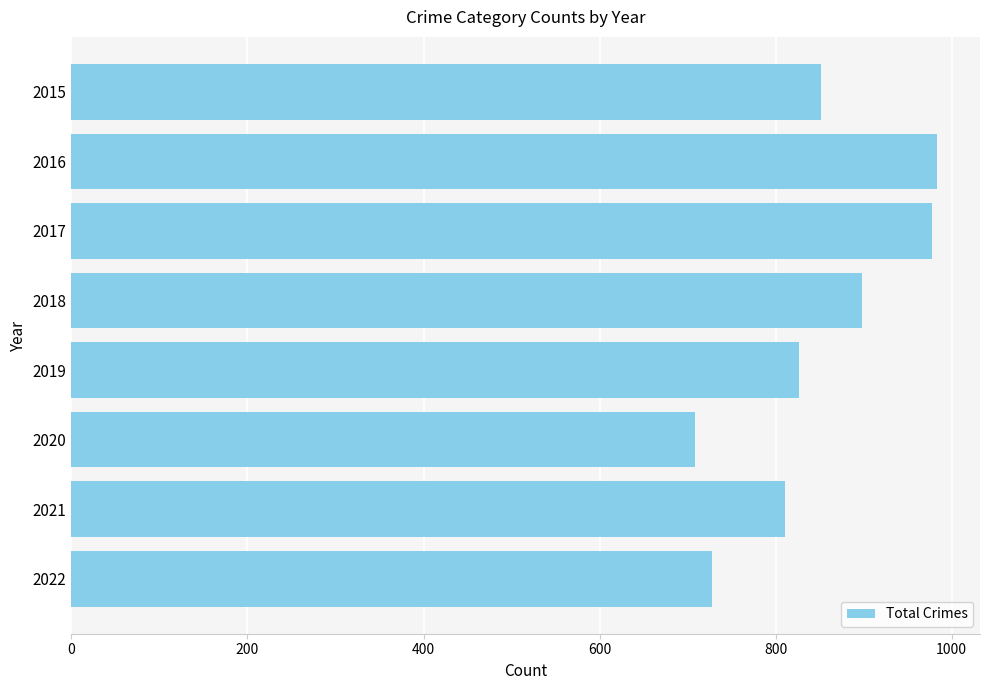

What is the sum of the values at 2017 and 2019?

1804